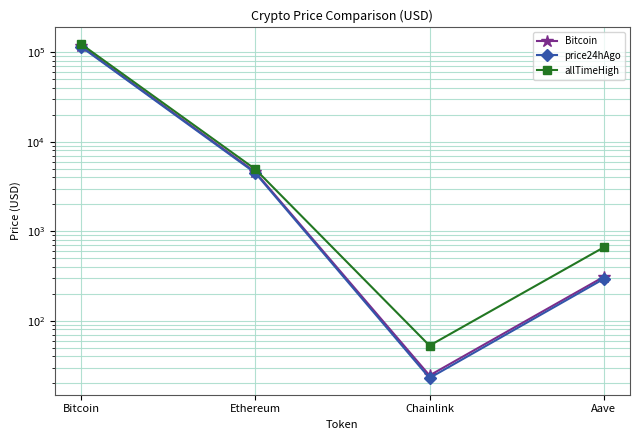

True or false: Bitcoin and allTimeHigh cross at least once.

False